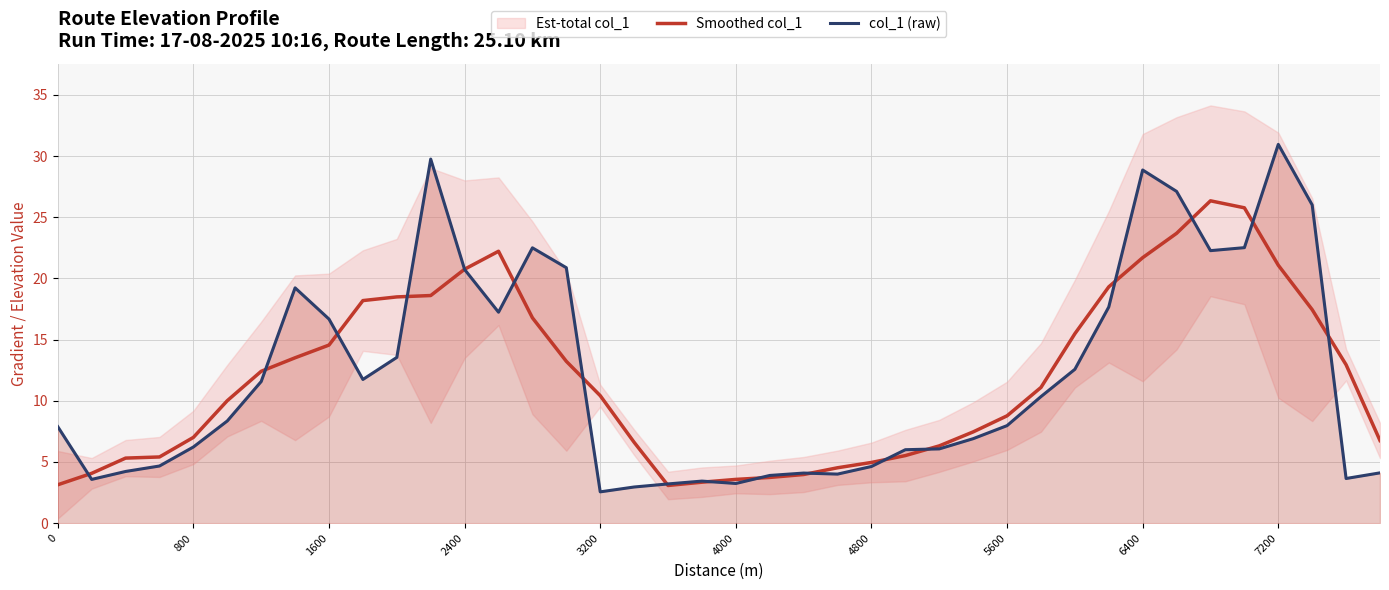

True or false: Smoothed col_1 and col_1 (raw) cross at least once.

True